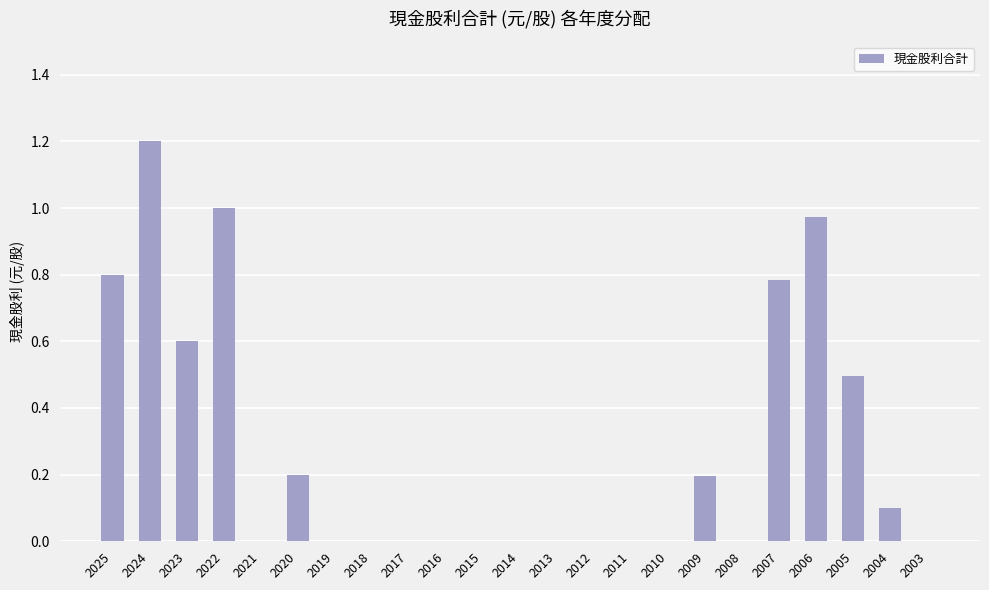

Are the bars grouped side by side (vs. stacked)?

No